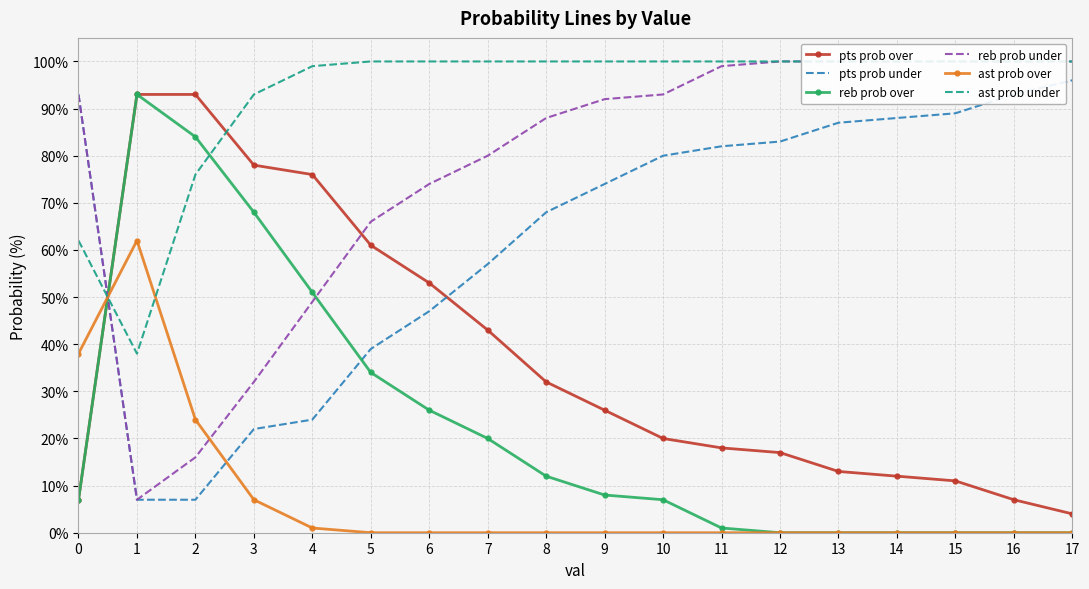

How many intersections are there between reb prob over and ast prob over?

1